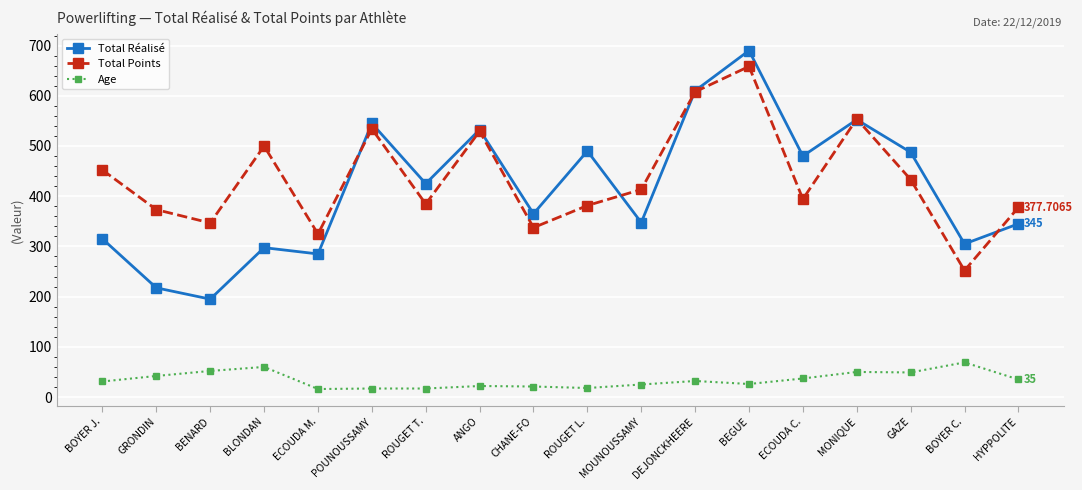

What is the label of the 2nd point from the right?

BOYER C.